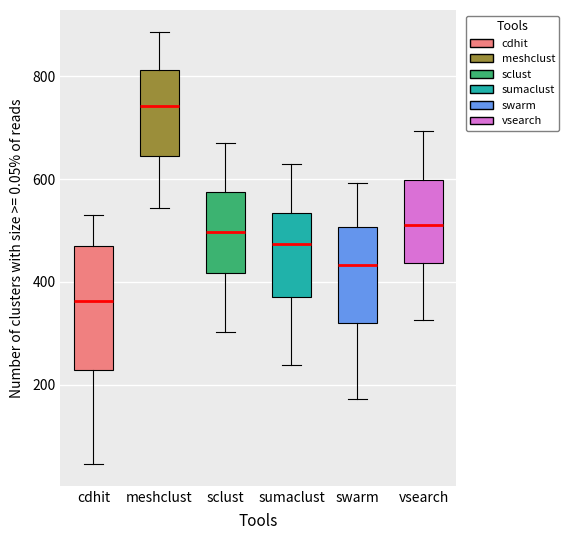

Which box is the tallest, from its lower edge to its upper edge?

cdhit